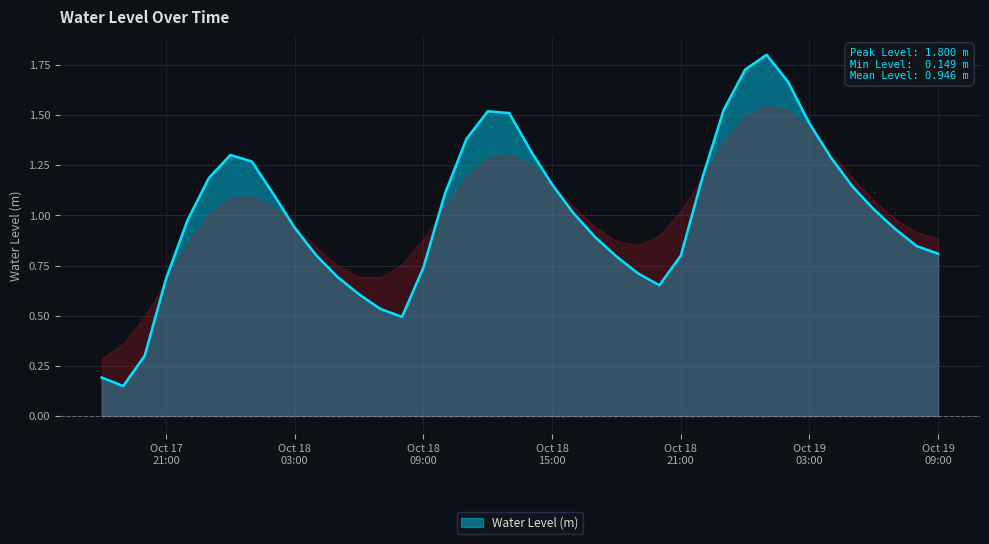

What is the greatest value displayed?

1.8